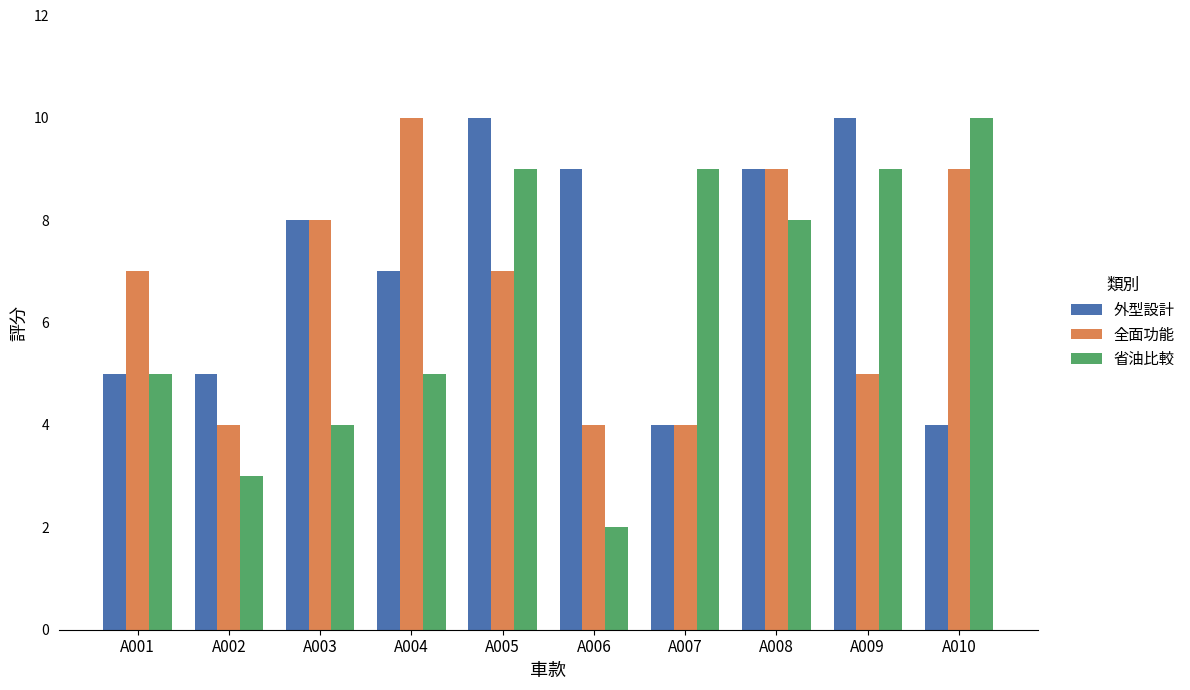

At A006, list the series in order from smallest to largest.

省油比較, 全面功能, 外型設計